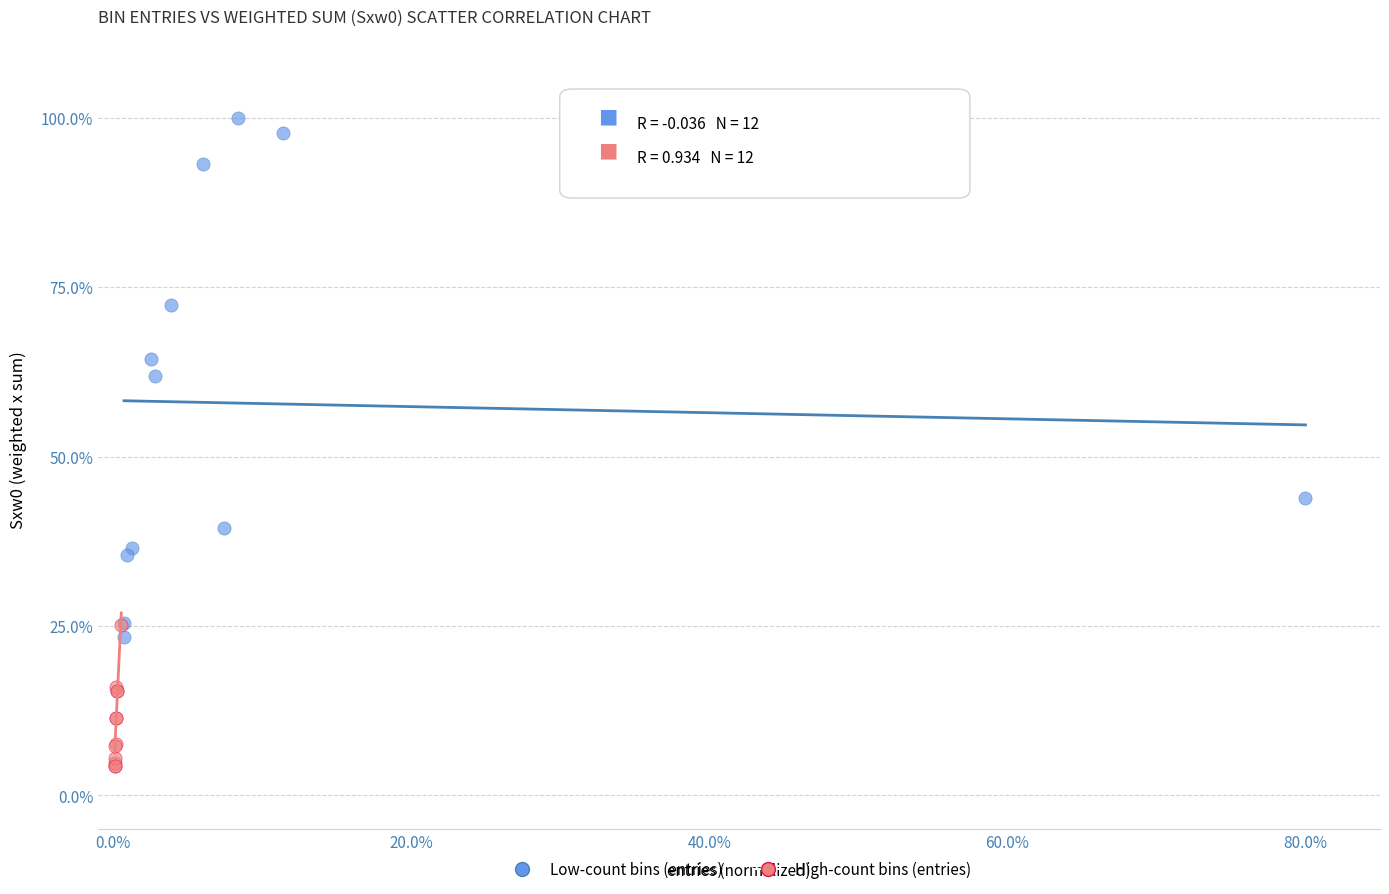

Which series contains the highest Y value?

Low-count bins (entries)